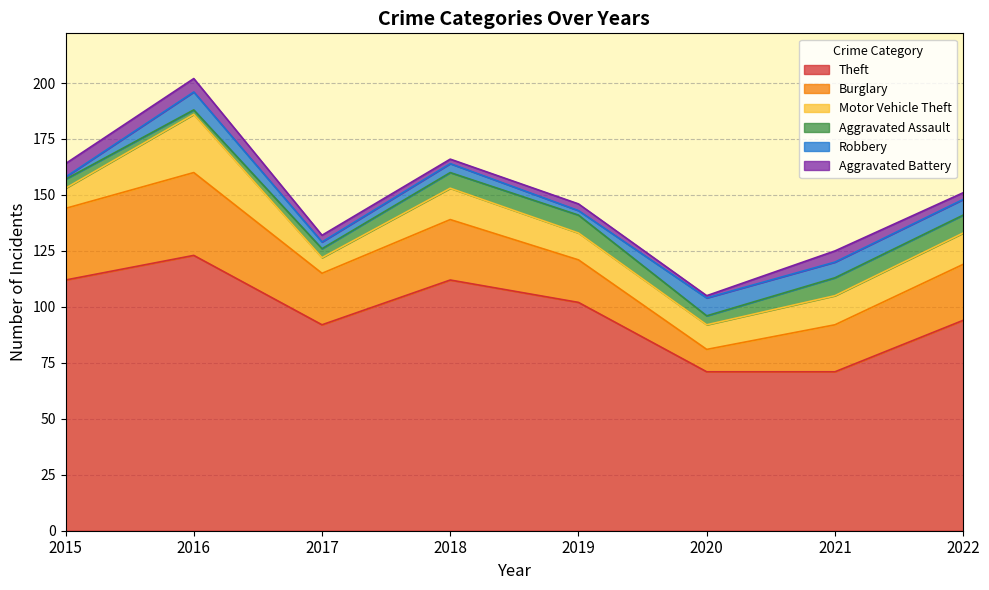

What is the approximate value of Burglary at 2020, to the nearest 5?

10